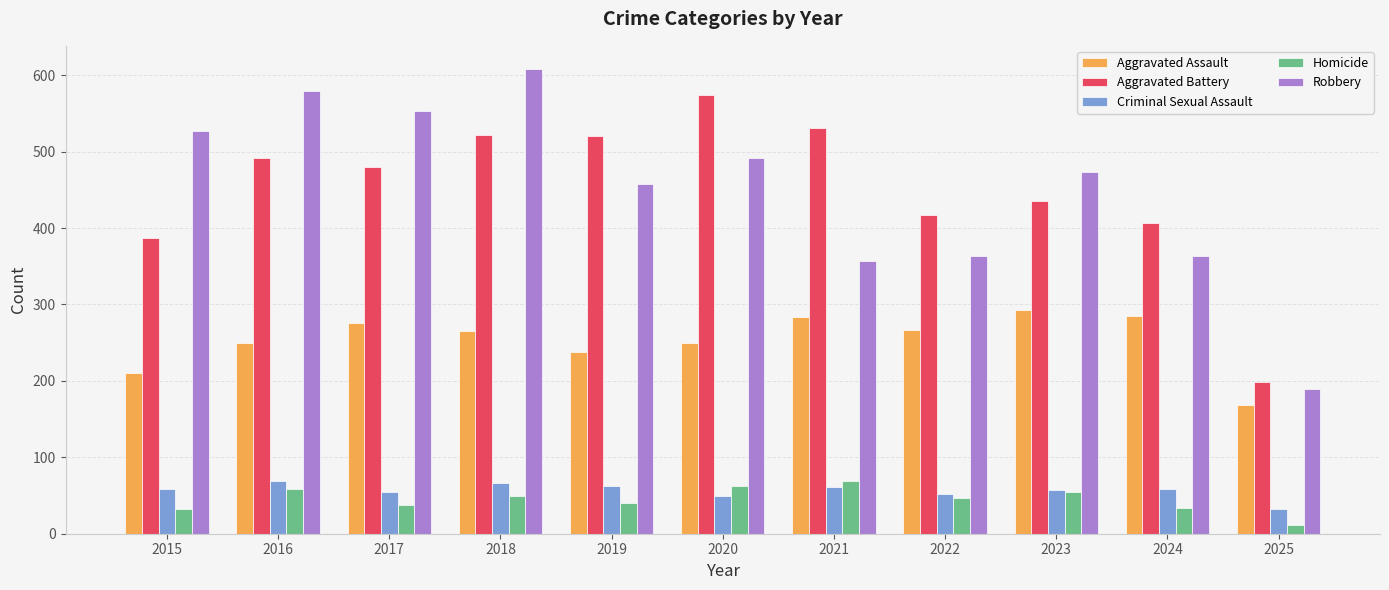

Which series changed the most between 2017 and 2021?

Robbery